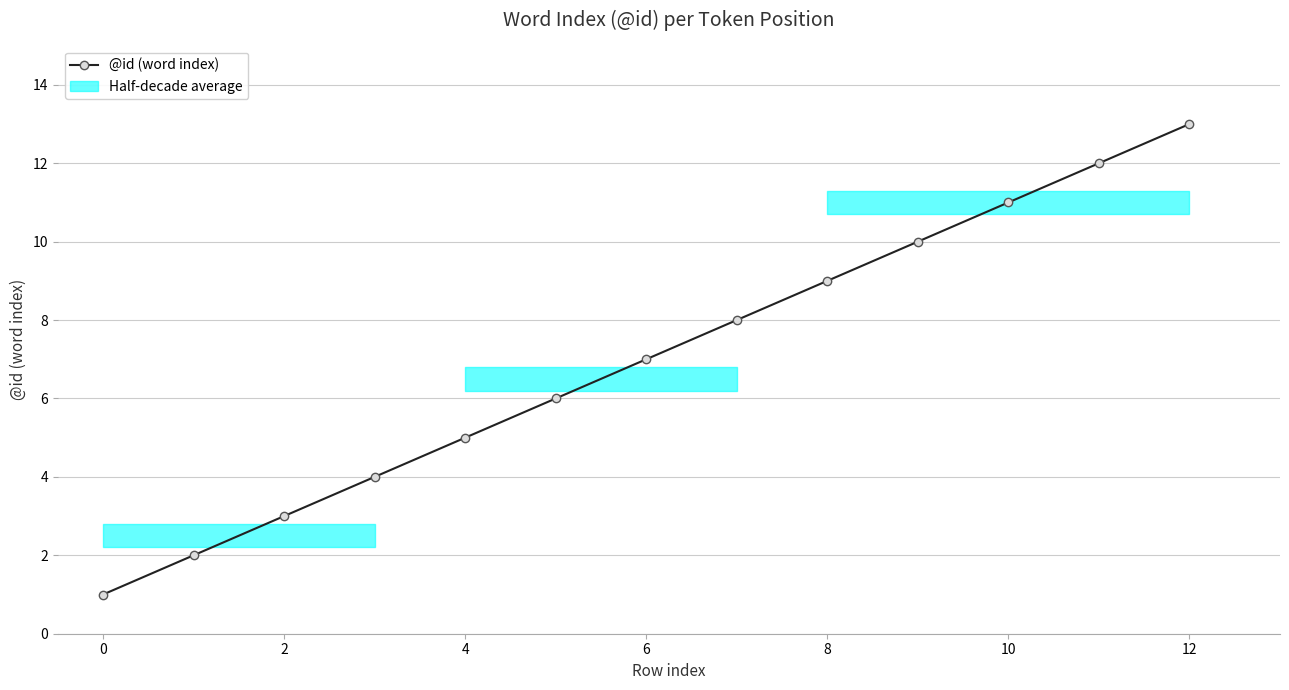

Does the chart display data point markers on the line(s)?

Yes